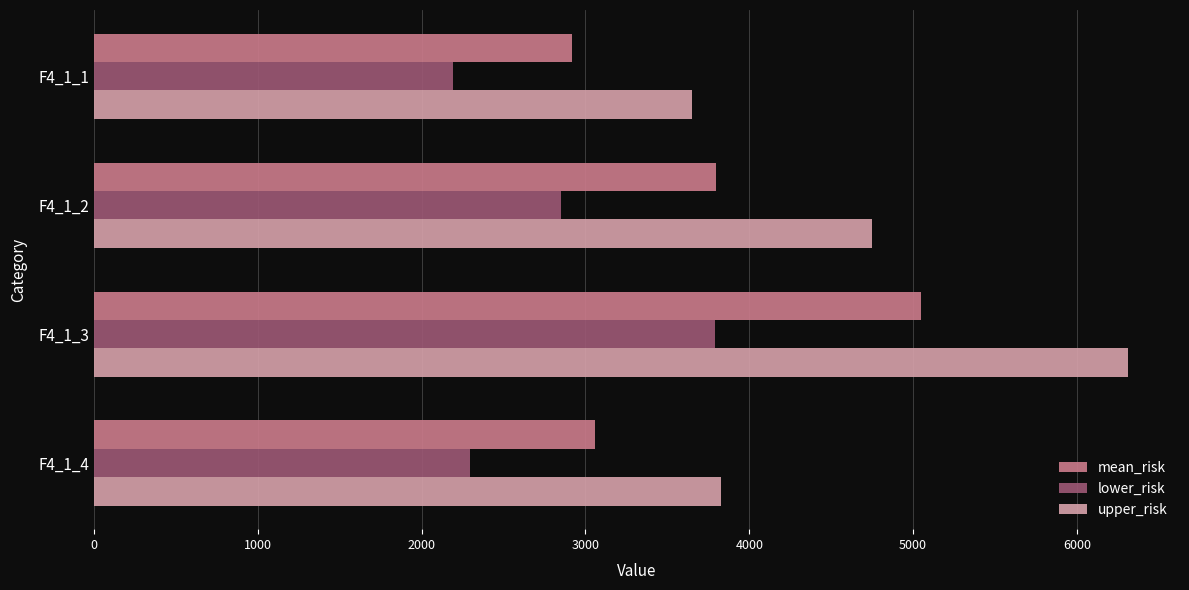

List the series in order of their overall mean, lowest first.

lower_risk, mean_risk, upper_risk